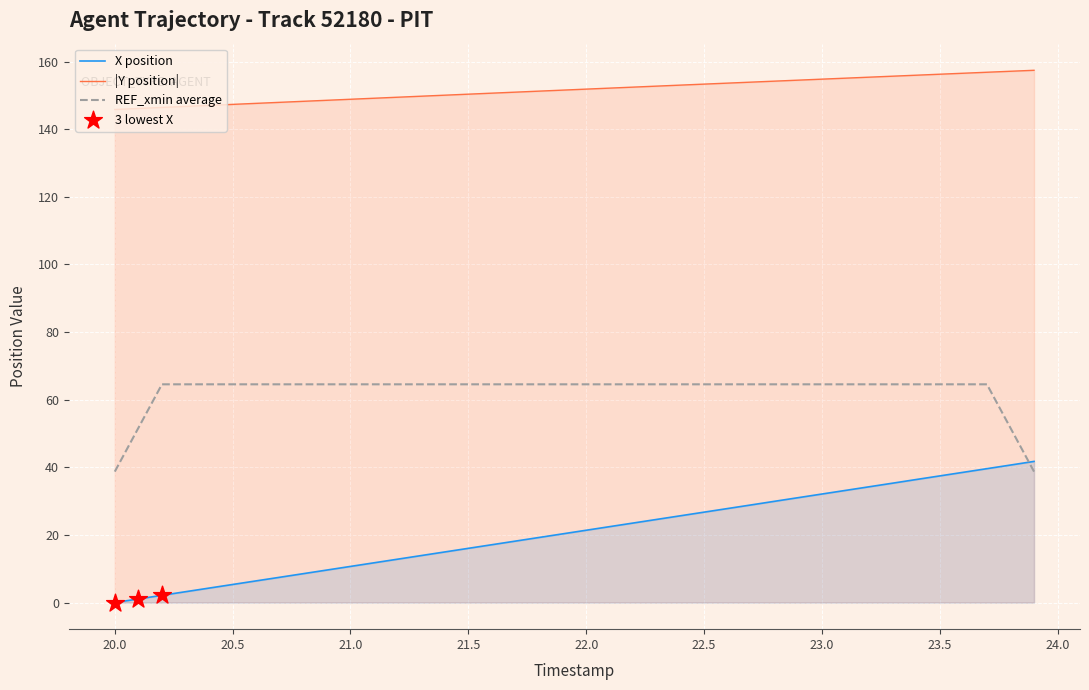

True or false: |Y position| and REF_xmin average cross at least once.

False